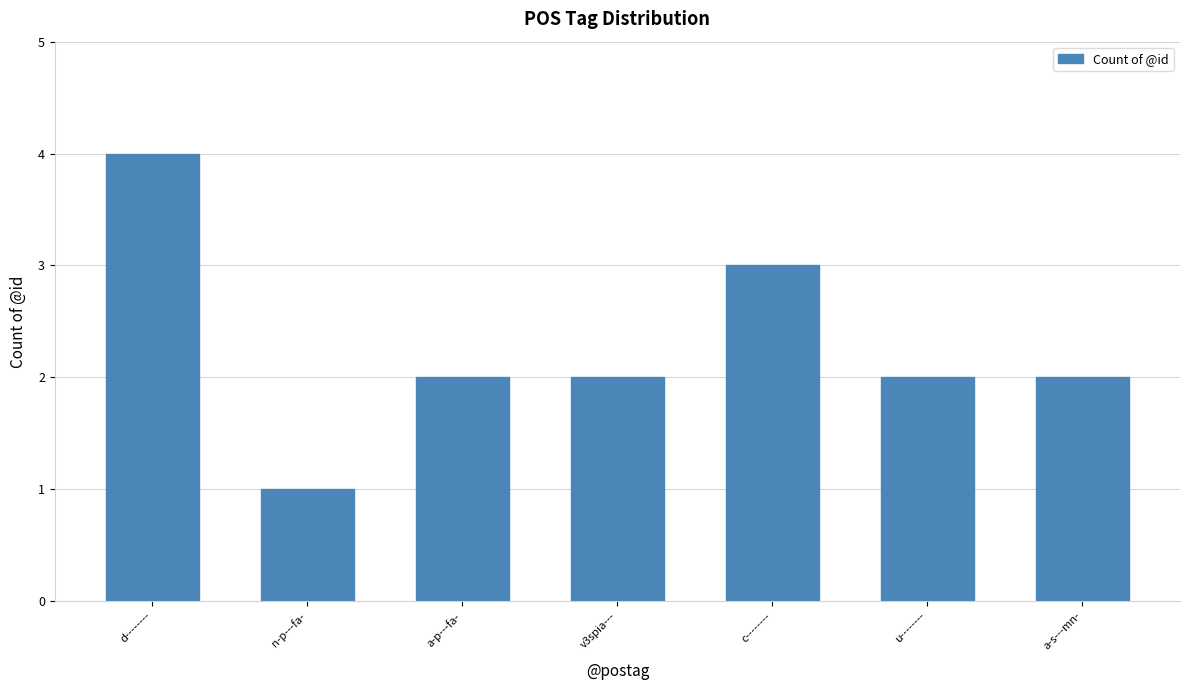

How many series are shown in this chart?

1